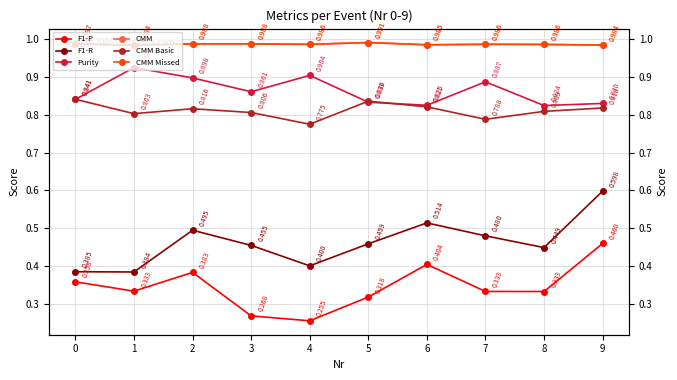

At 4, list the series in order from largest to smallest.

CMM, CMM Missed, Purity, CMM Basic, F1-R, F1-P